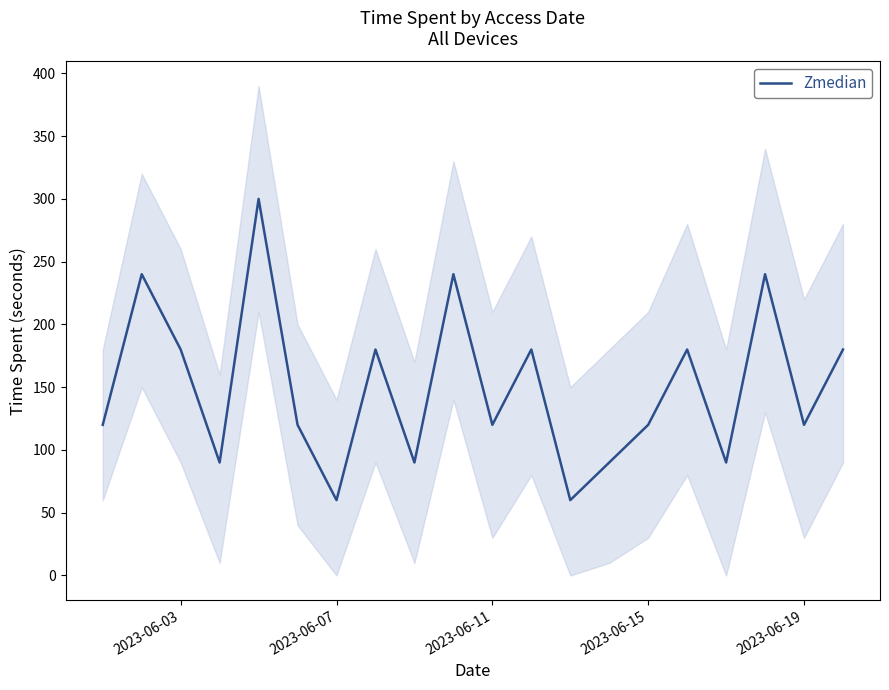

What is the minimum value for Zmedian?

60